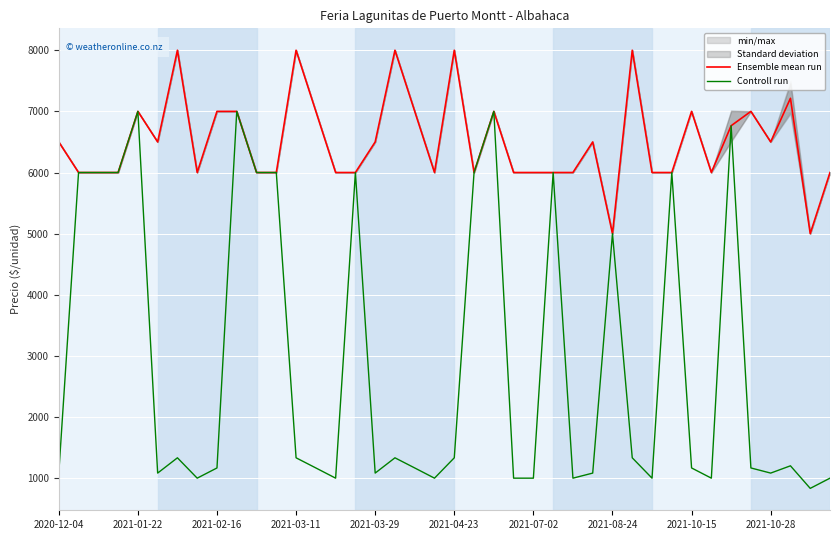

At which label is Controll run closest to 3916?

2021-08-24